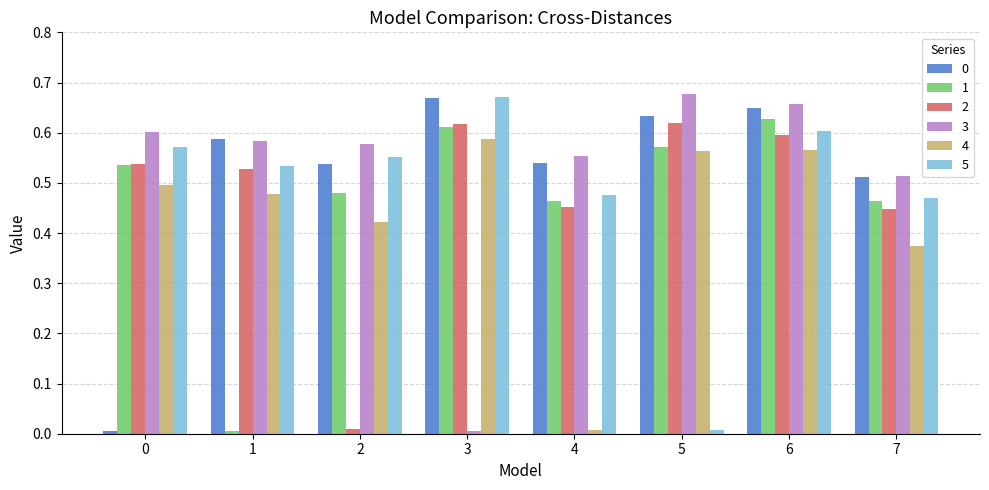

Is the value of 3 at 6 greater than the value of 2 at 2?

Yes